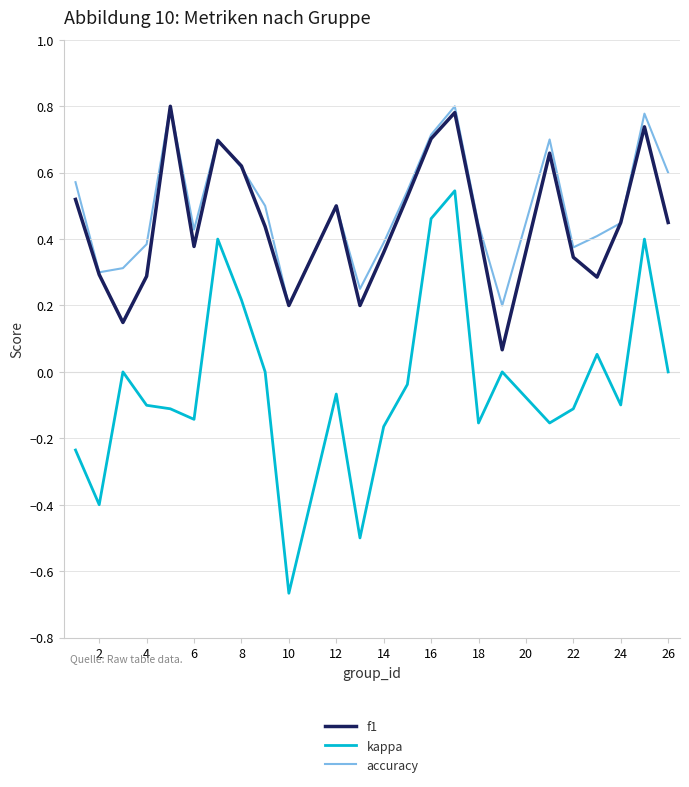

True or false: f1 and kappa intersect in this chart.

False